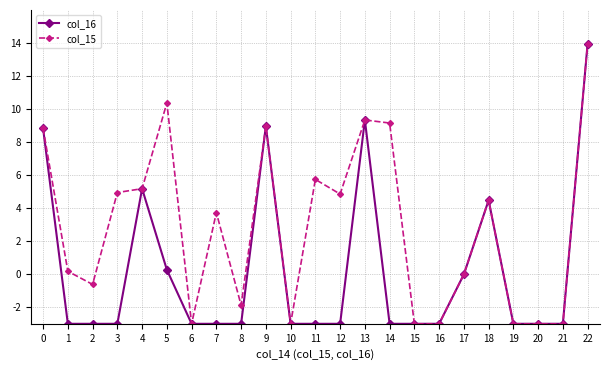

What is the difference between the col_15 values at 21 and 13?

12.3